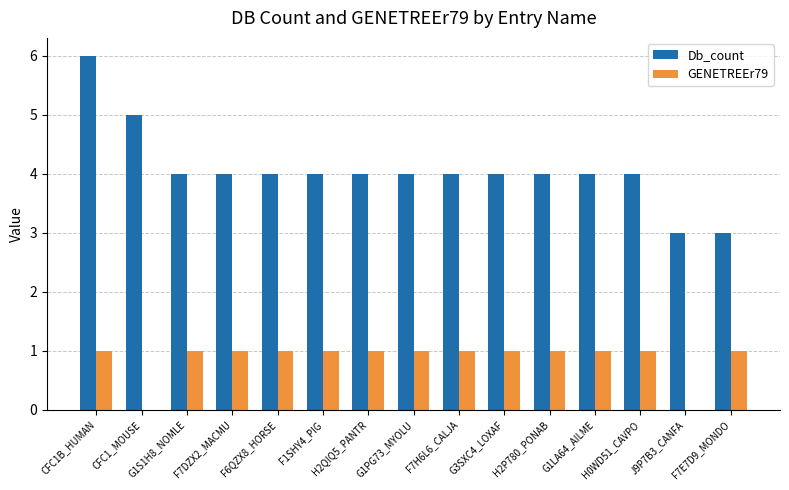

What is the total value across all series at G1S1H8_NOMLE?

5